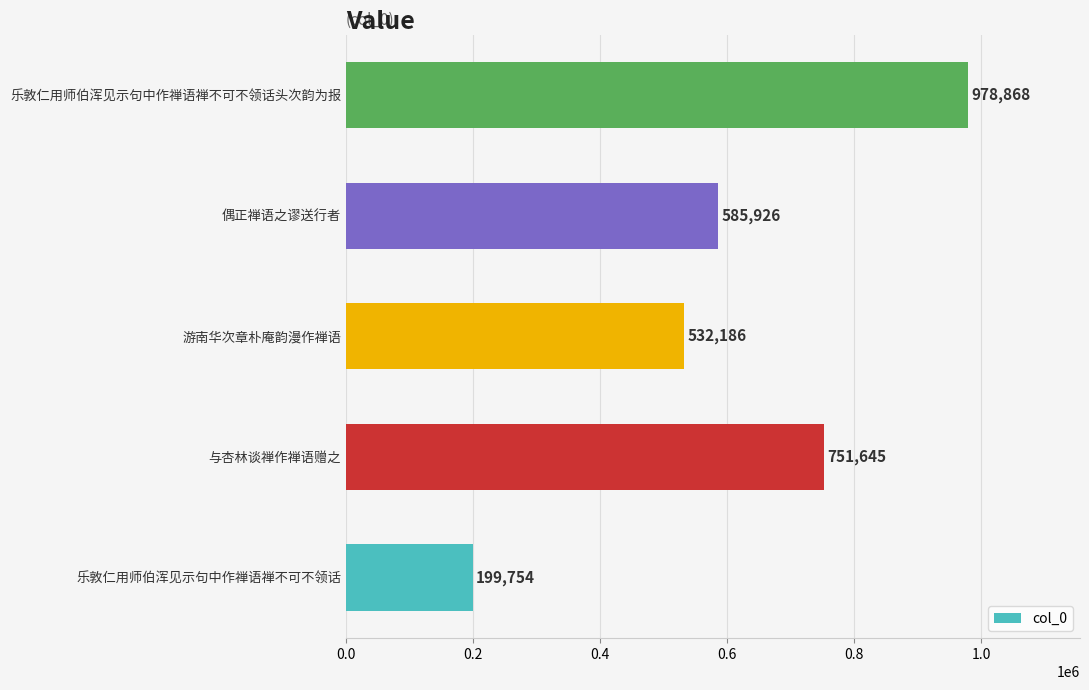

What is the change in value from 乐敦仁用师伯浑见示句中作禅语禅不可不领话 to 与杏林谈禅作禅语赠之?

+551891